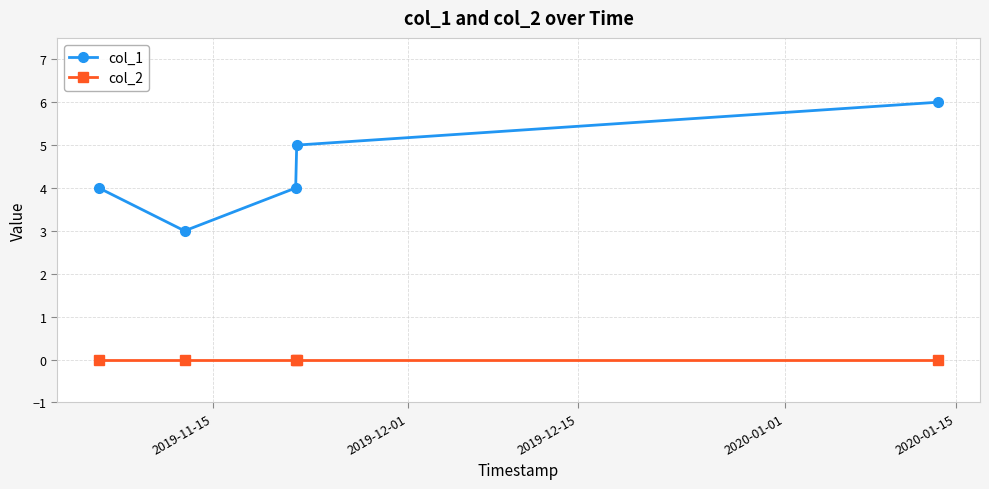

How many data points does each series have?

5